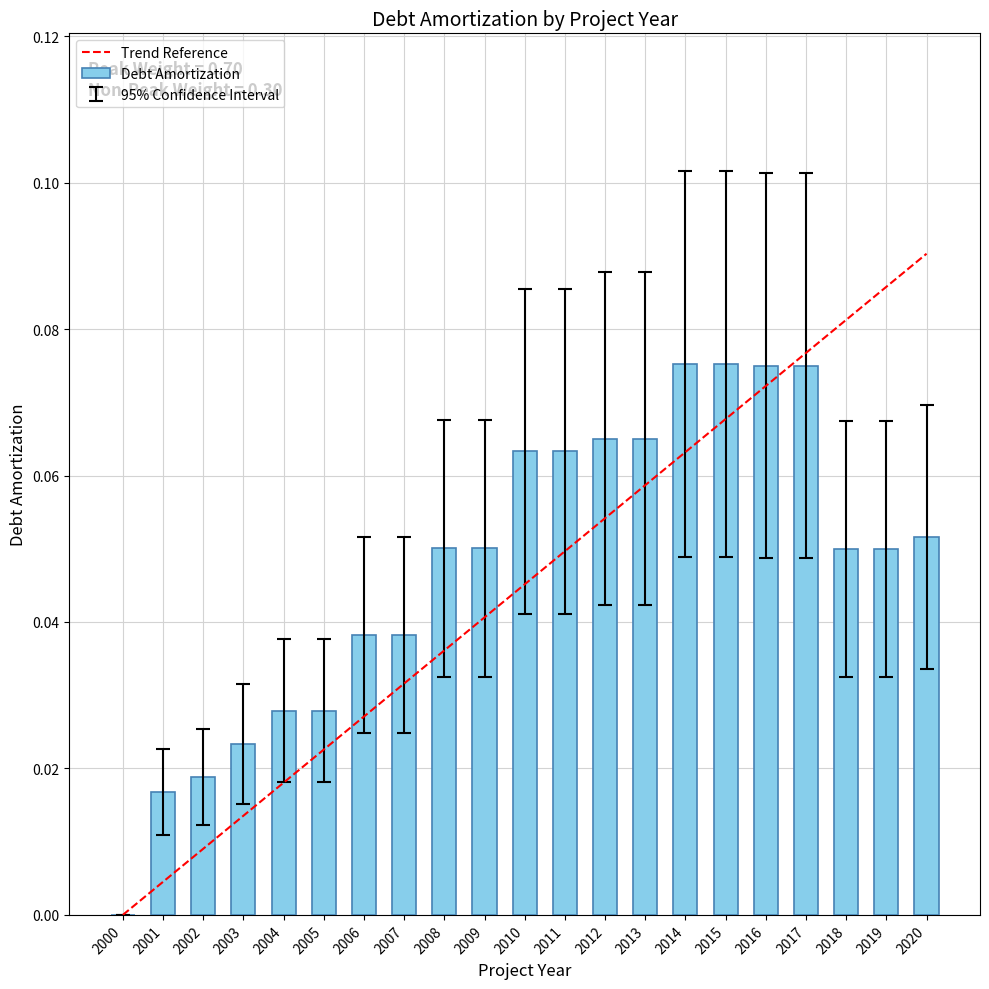

What is the change in value from 2000 to 2016?

+0.1